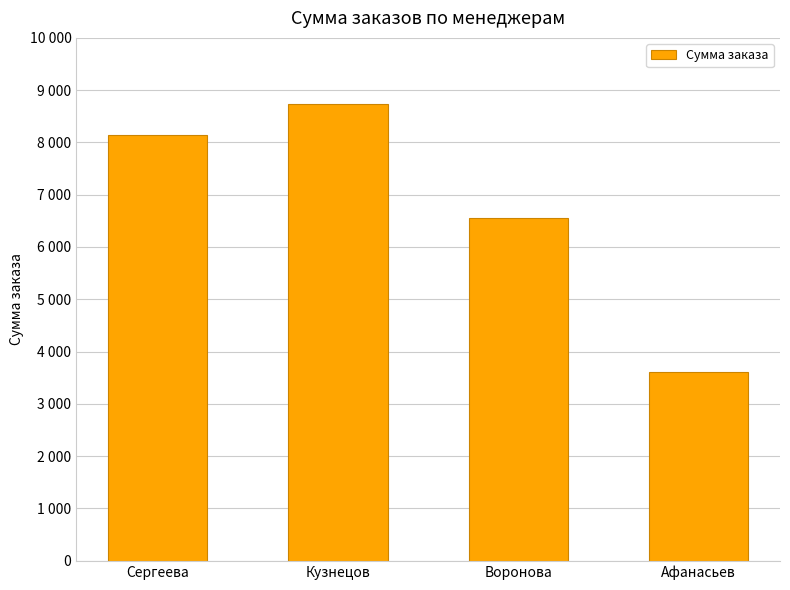

Are the bars horizontal?

No